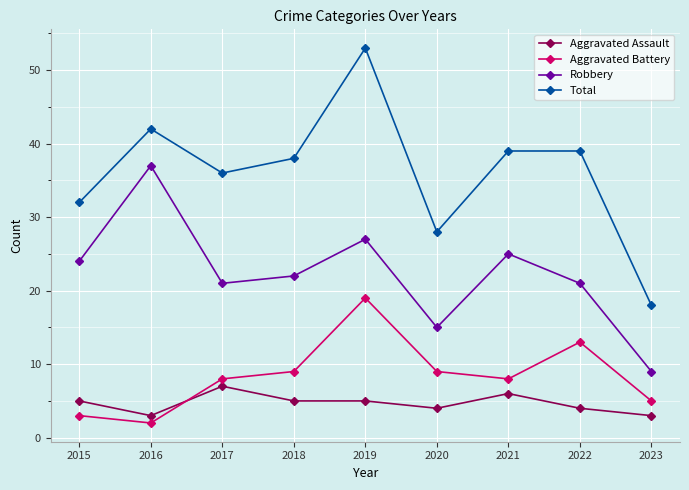

What is the spread (max minus min) of values at 2020?

24